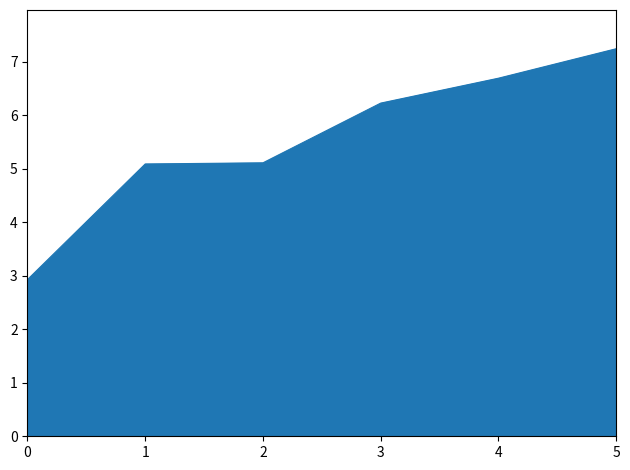

True or false: the data shows 6.2 at 3.

True